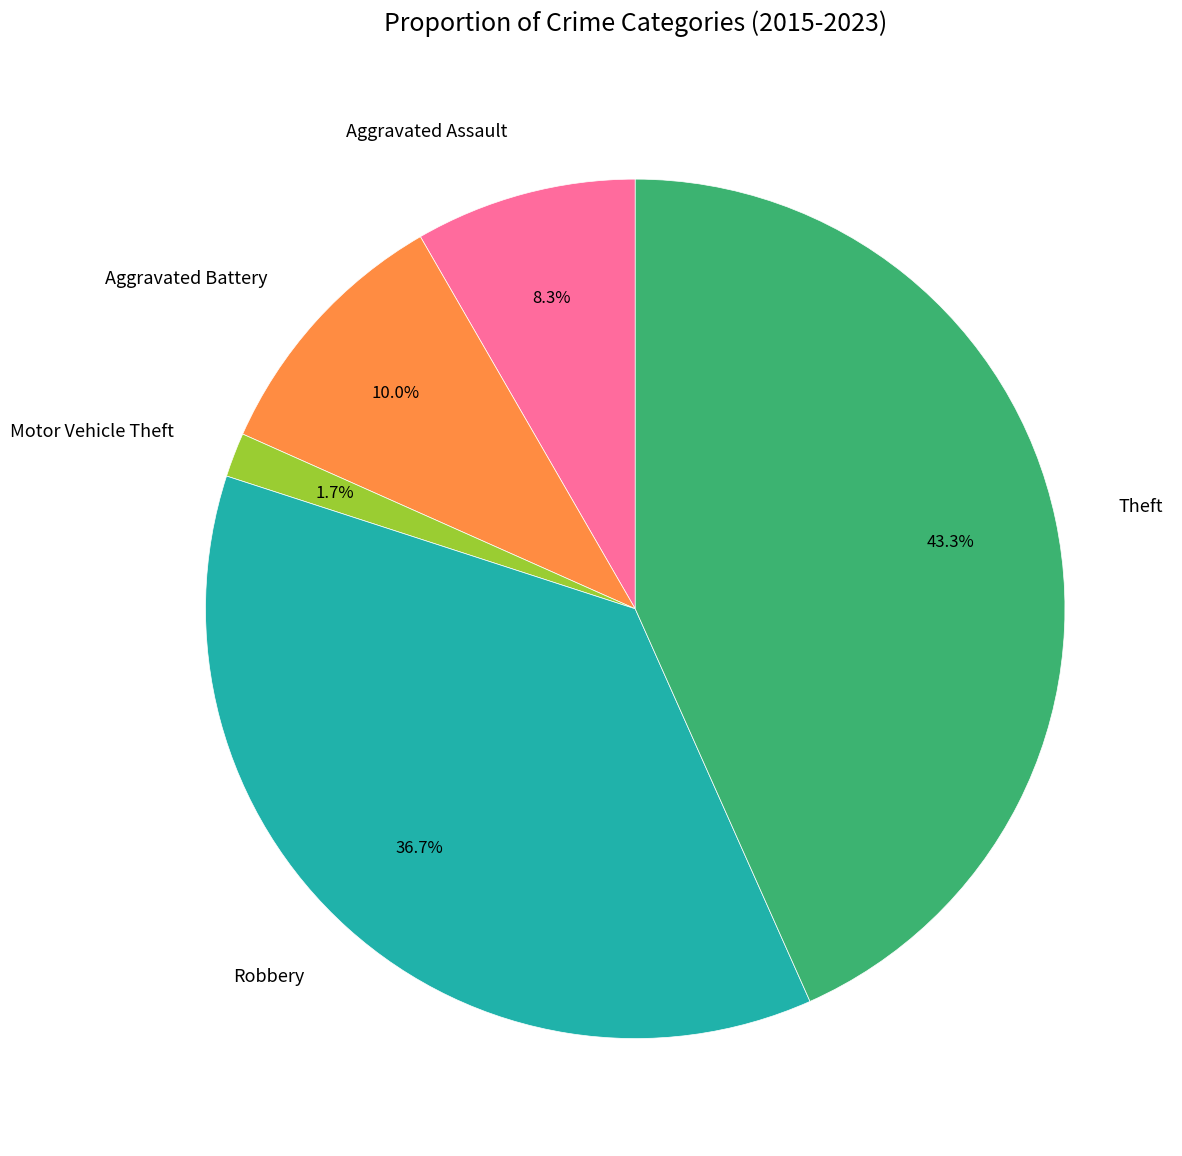

Is the sum of Aggravated Assault and Theft greater than half?

Yes